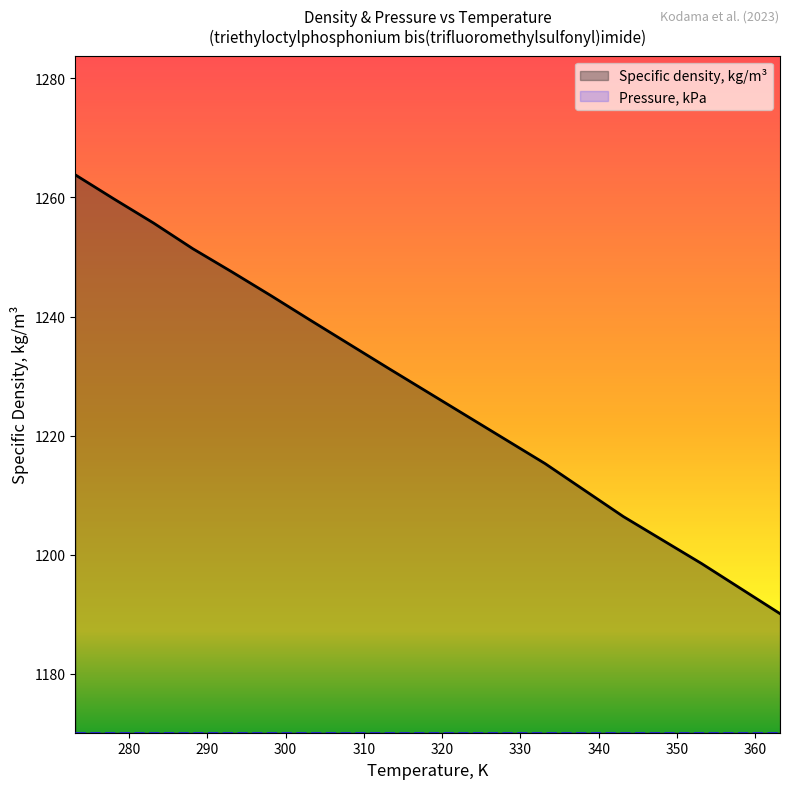

What is the difference between the maximum and minimum values?

73.7